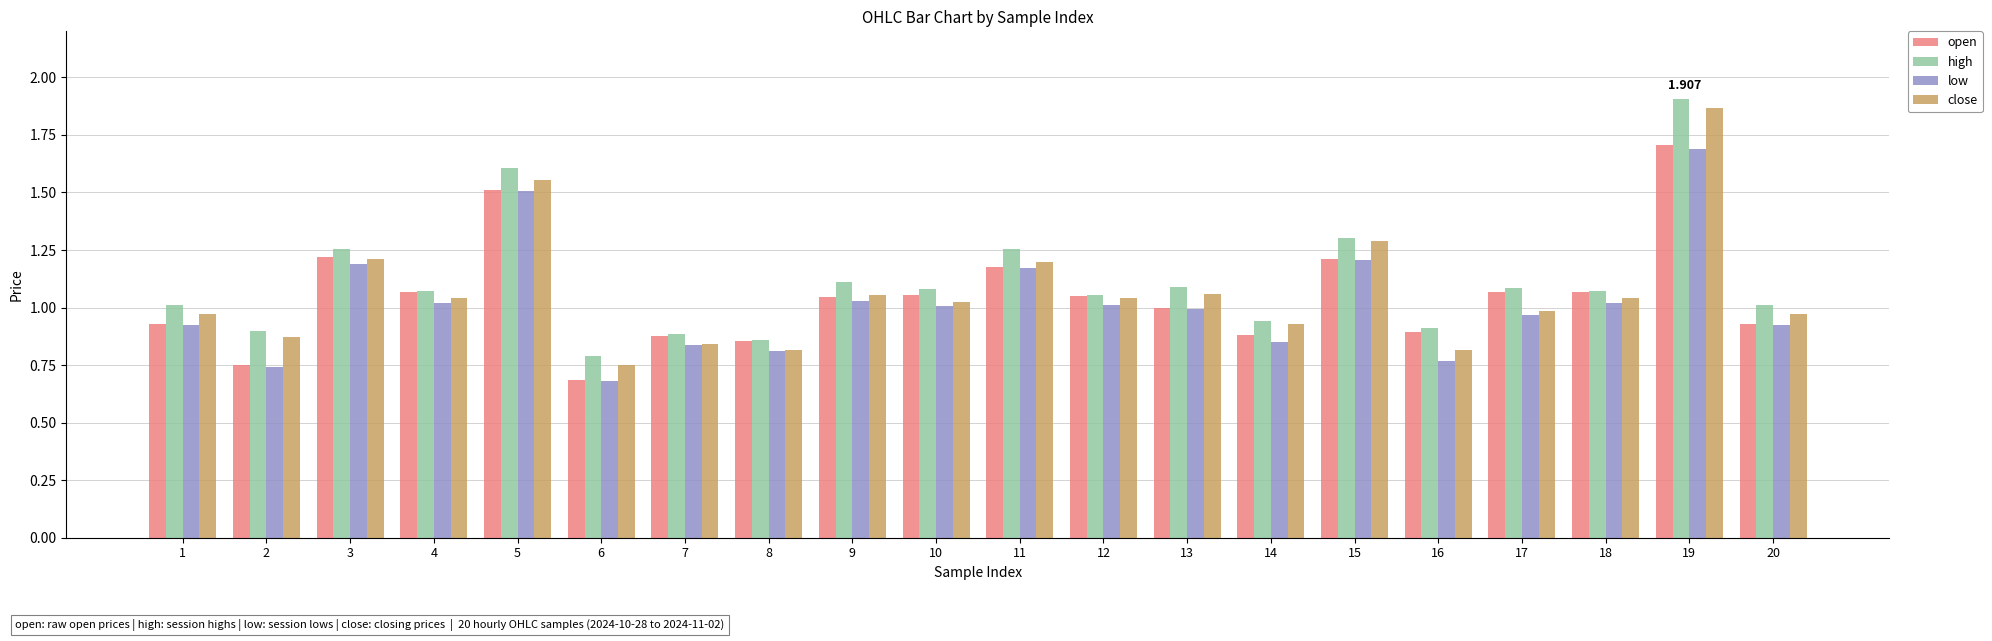

At which label does close first exceed 1?

3